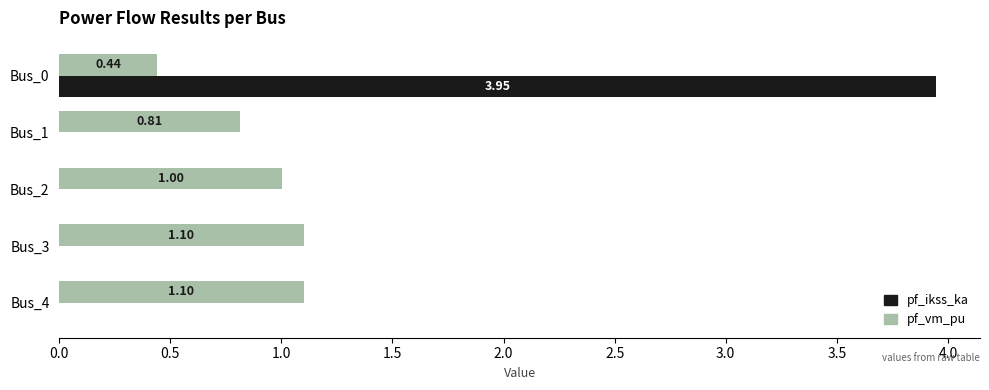

How many distinct data groups are displayed?

2